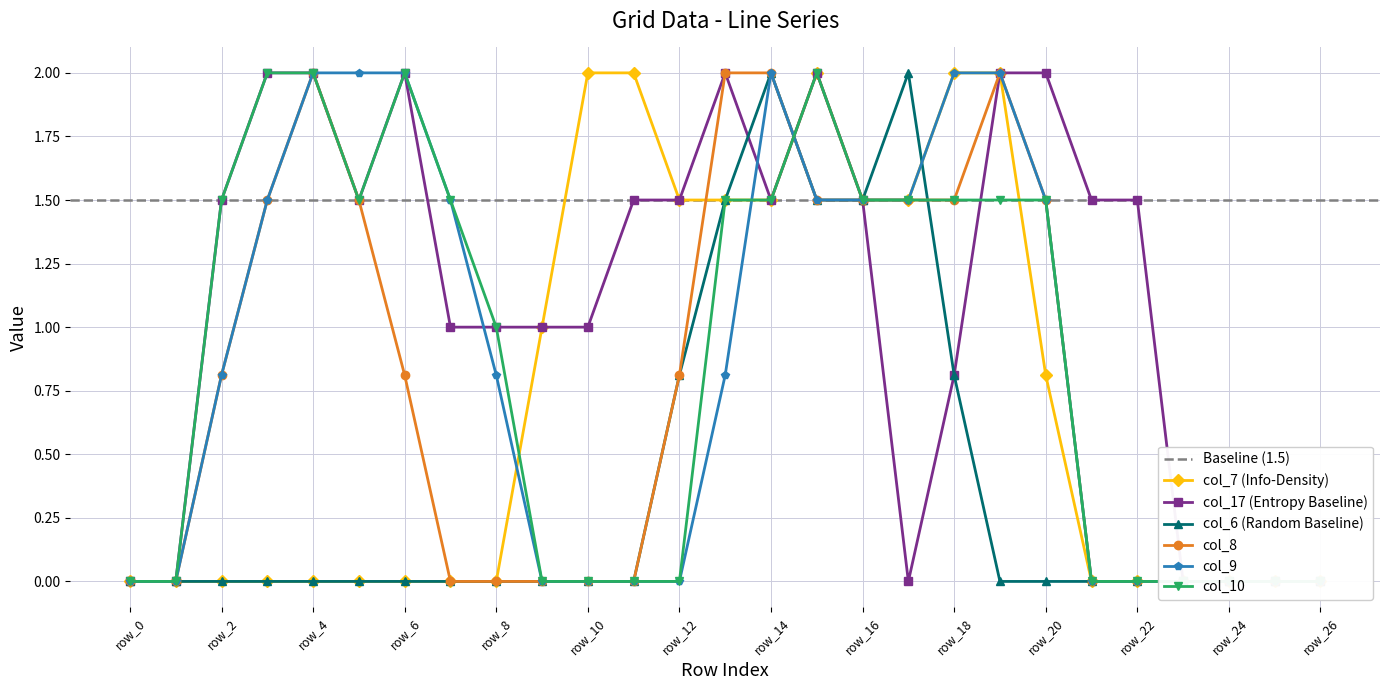

How many lines are shown in the chart?

6